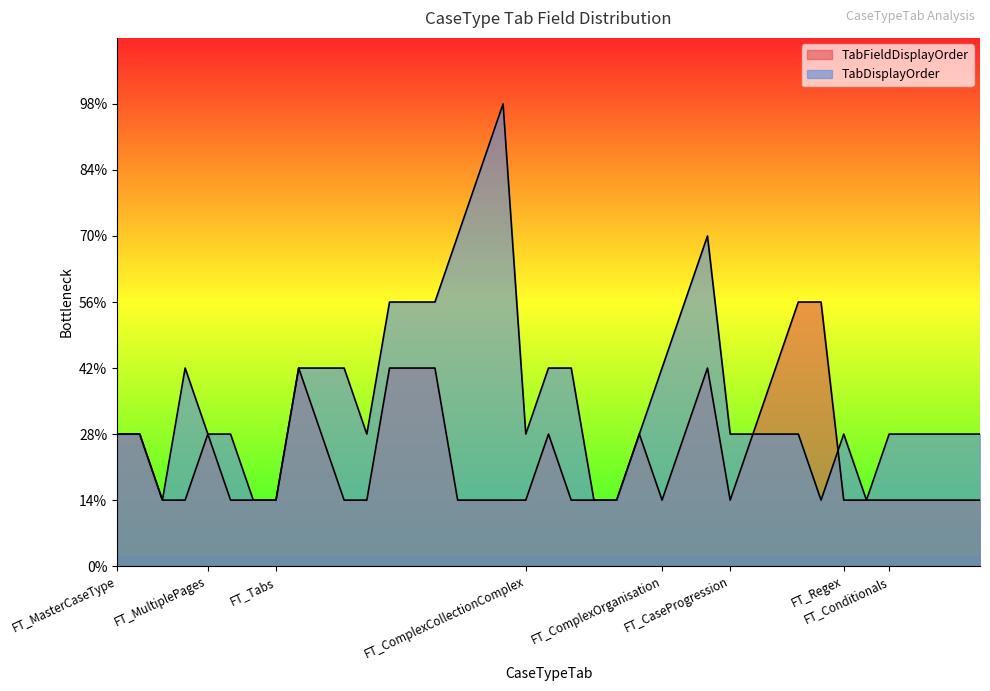

The value of TabDisplayOrder at FT_Tabs is 4. True or false?

False